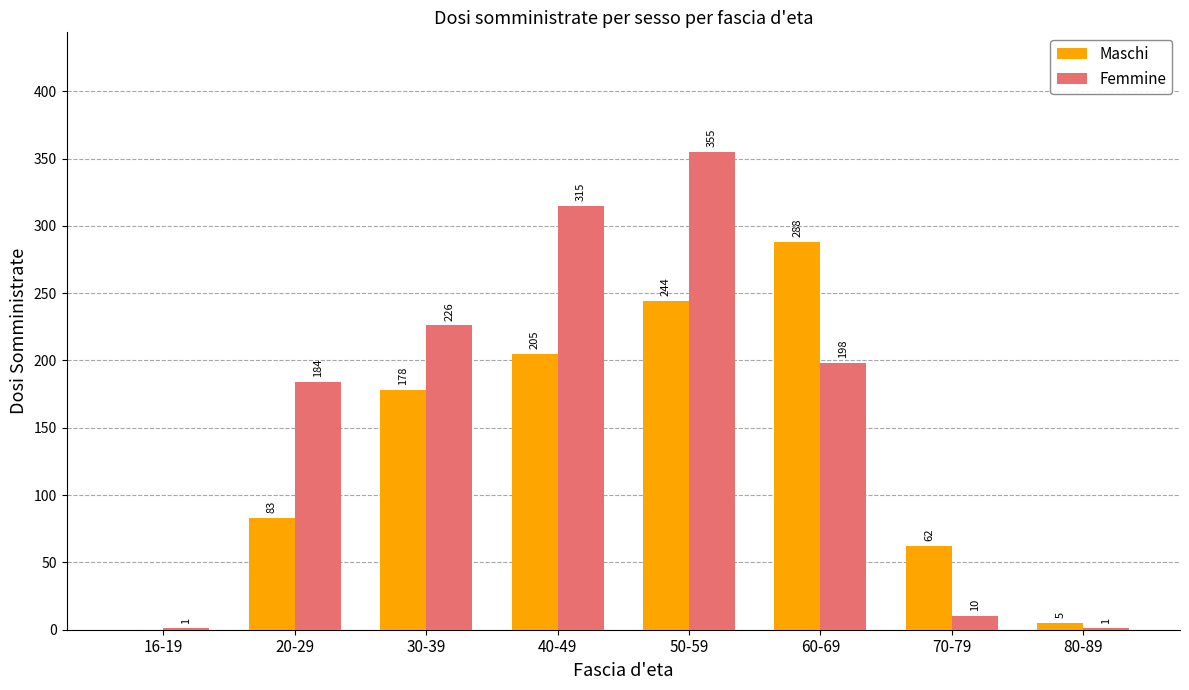

How many groups of bars are there?

8